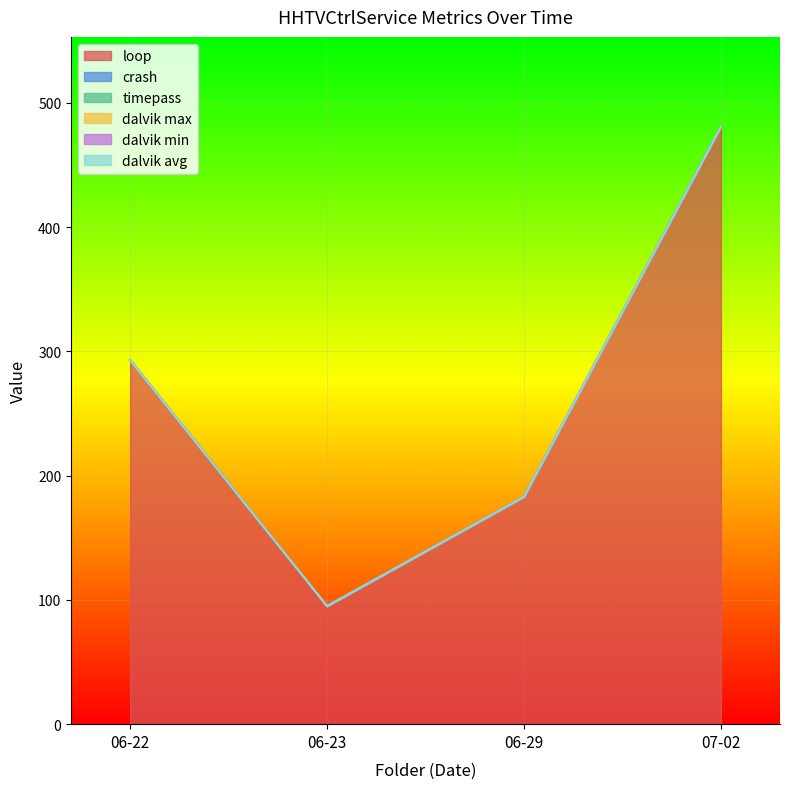

What are all the series names shown in the legend?

loop, crash, timepass, dalvik max, dalvik min, dalvik avg